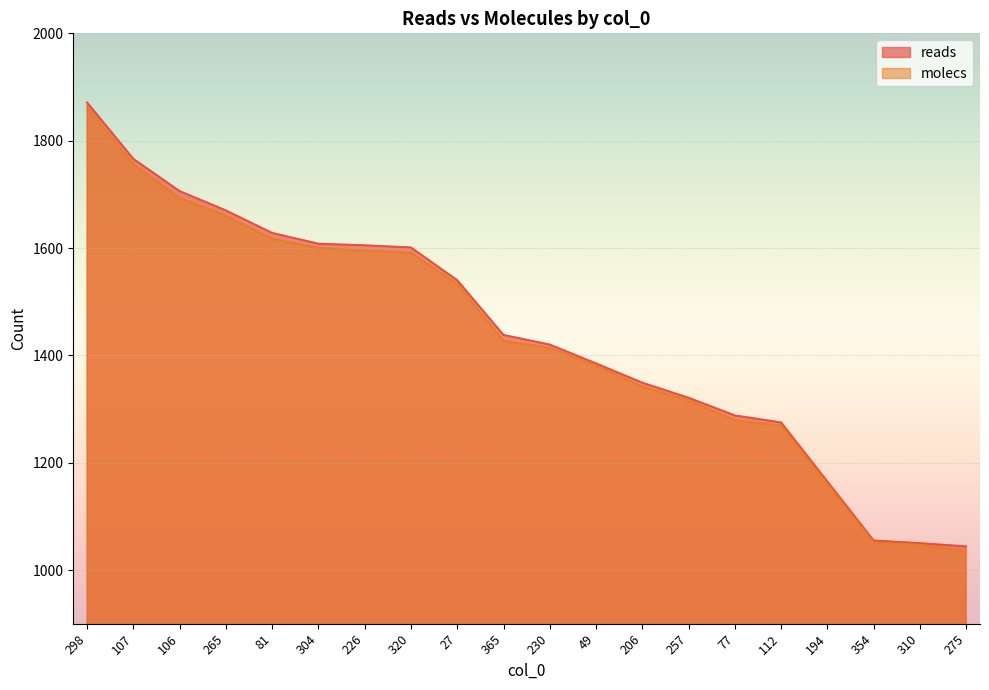

Reading left to right, what are all the values shown in this chart?

reads: 298=1871	107=1766	106=1706	265=1670	81=1628	304=1608	226=1605	320=1601	27=1540	365=1438	230=1420	49=1385	206=1349	257=1321	77=1288	112=1275	194=1165	354=1055	310=1050	275=1044
molecs: 298=1861	107=1756	106=1693	265=1660	81=1617	304=1600	226=1595	320=1591	27=1533	365=1427	230=1414	49=1381	206=1342	257=1316	77=1279	112=1269	194=1160	354=1051	310=1047	275=1035